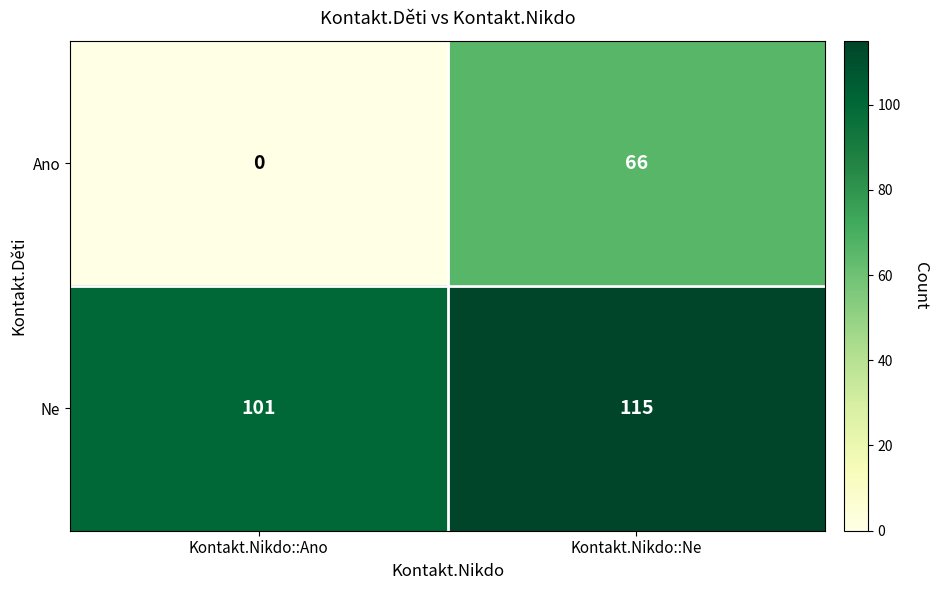

The Ne series shows 40 at Kontakt.Nikdo::Ano. True or false?

False